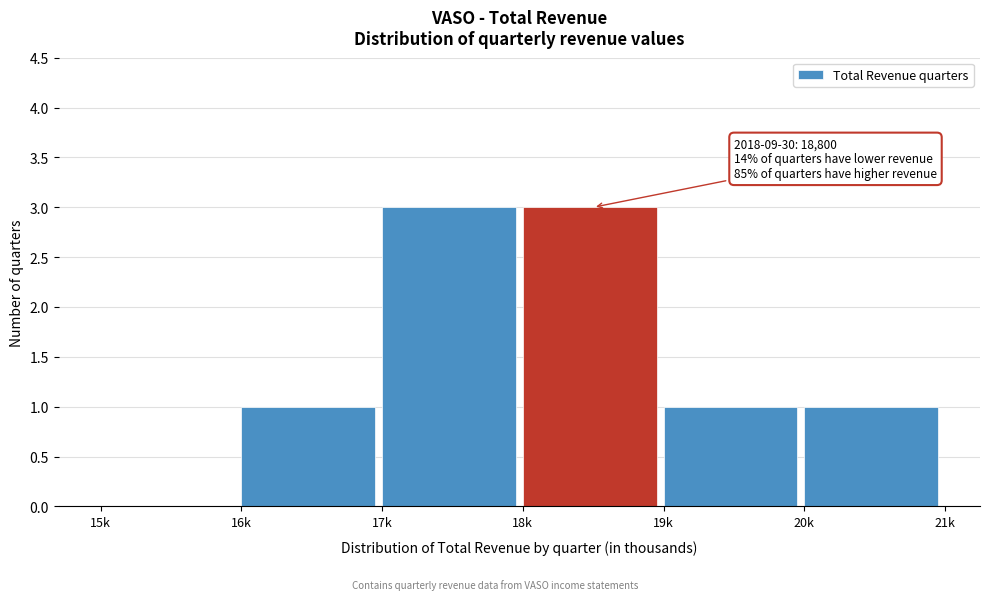

Reading left to right, list all the values displayed in this chart.

15k=0	16k=1	17k=3	18k=3	19k=1	20k=1